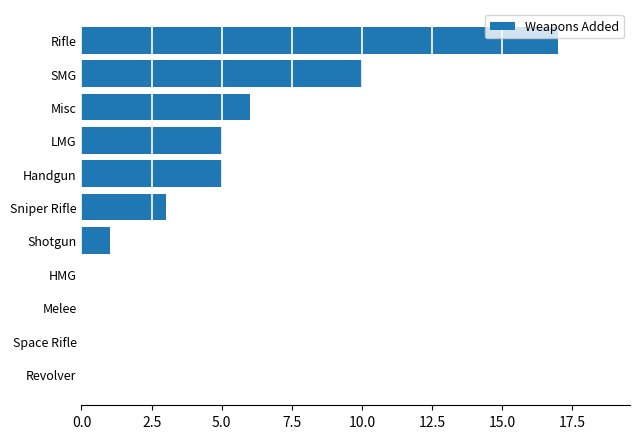

What is the sum of all values?

47